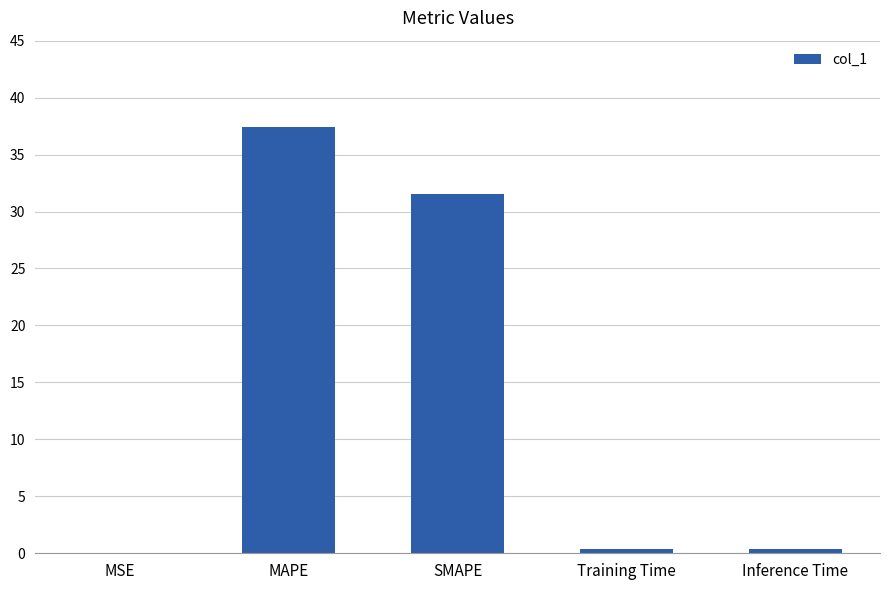

What is the sum of all values?

69.7